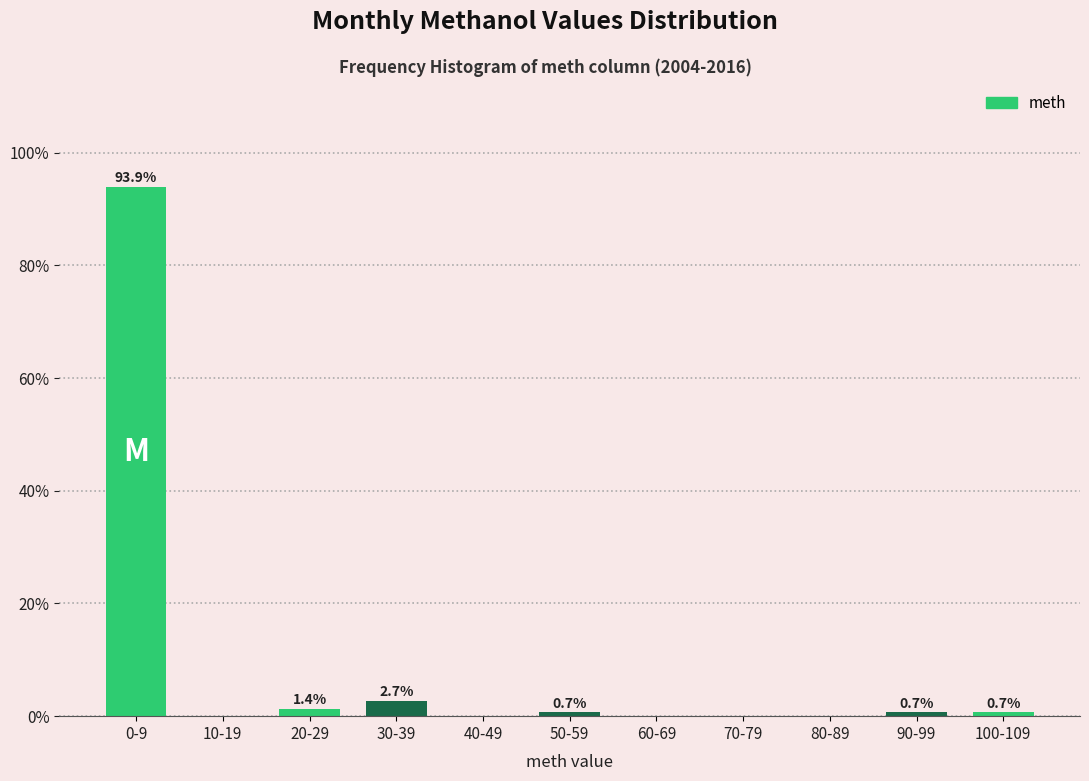

Reading left to right, what are all the values shown in this chart?

0-9=93.9	10-19=0.0	20-29=1.4	30-39=2.7	40-49=0.0	50-59=0.7	60-69=0.0	70-79=0.0	80-89=0.0	90-99=0.7	100-109=0.7